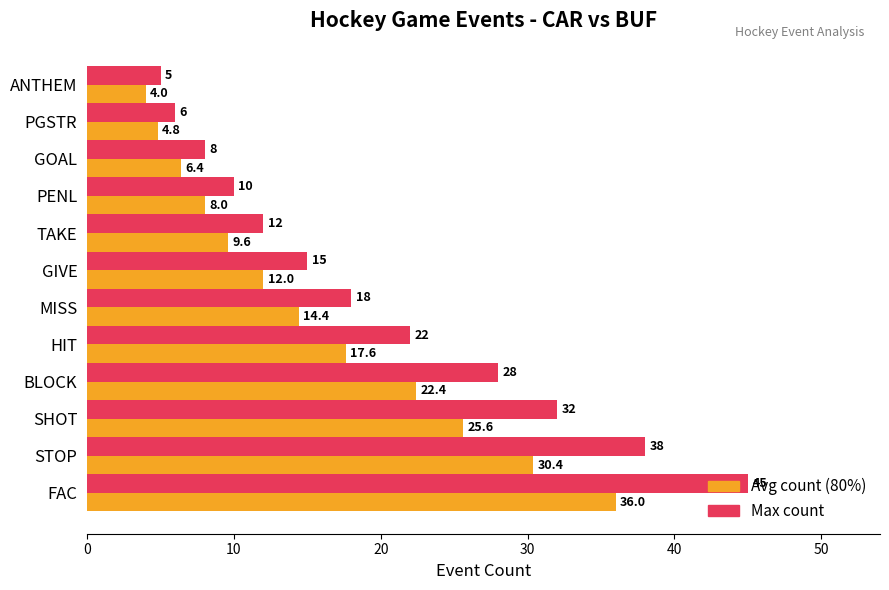

True or false: Avg count (80%) has a value of 6.4 at GOAL.

True